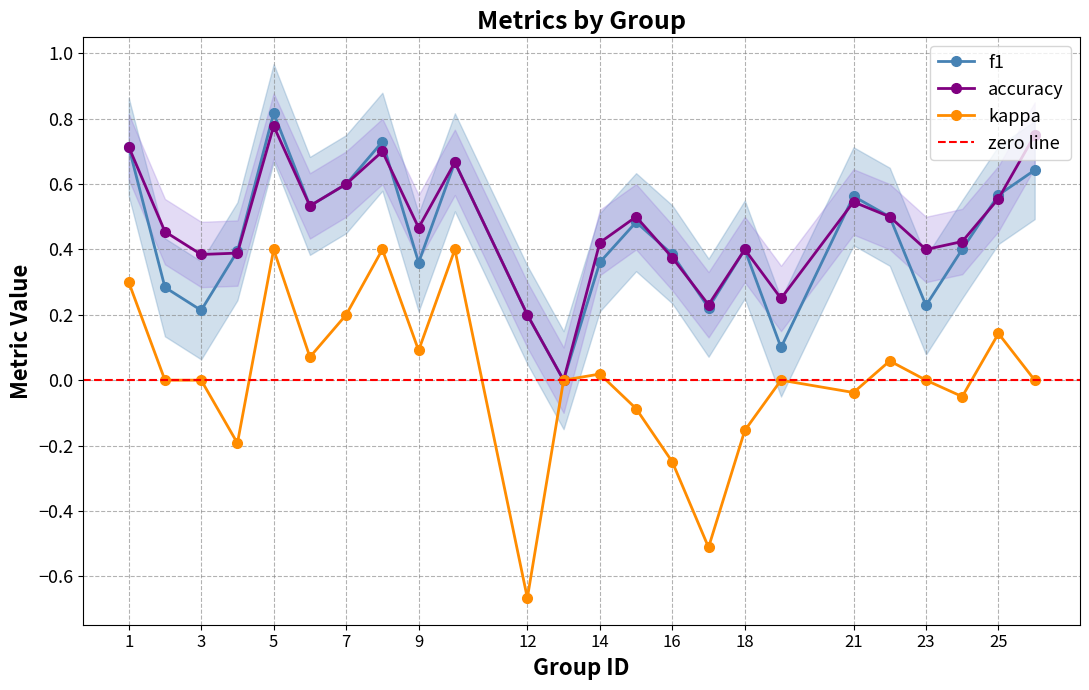

At which category is the sum across all series the highest?

5